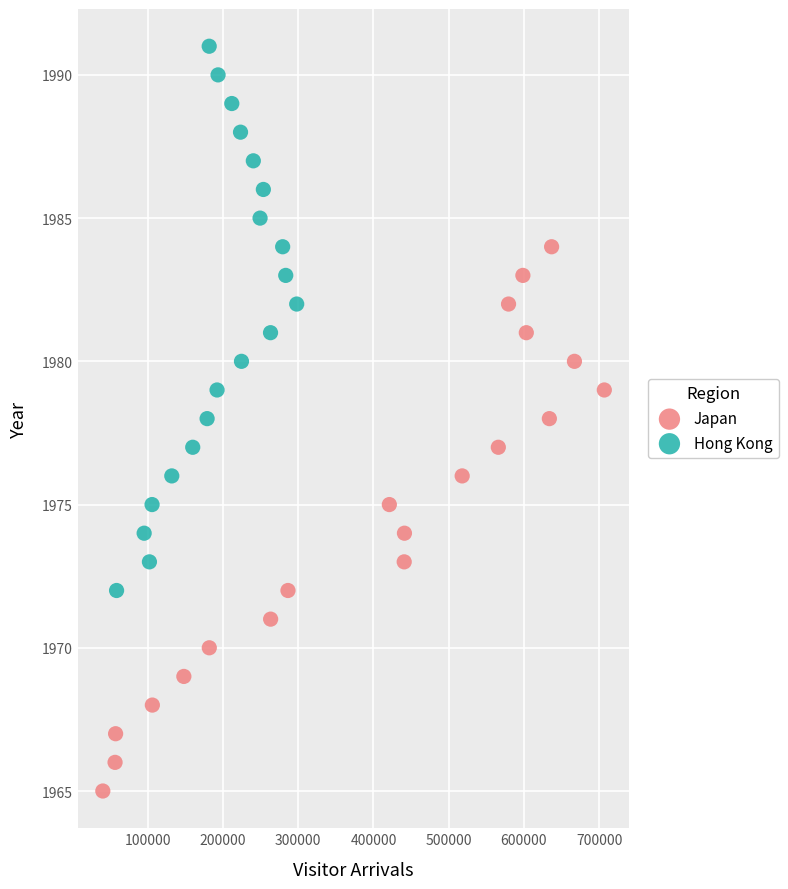

Which series contains the lowest Y value?

Japan